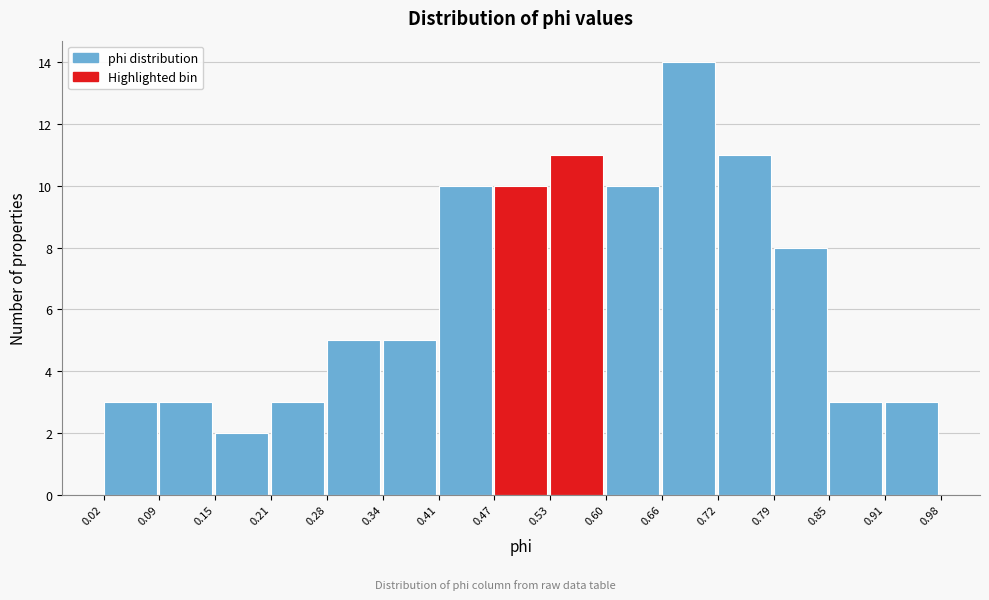

Reading left to right, transcribe this chart: for each bar, give the range it covers on the x-axis and its height. The values are not printed on the chart, so give them approximately, as read against the axis.

0.02 to 0.09: 3
0.09 to 0.15: 3
0.15 to 0.21: 2
0.21 to 0.28: 3
0.28 to 0.34: 5
0.34 to 0.41: 5
0.41 to 0.47: 10
0.47 to 0.53: 10
0.53 to 0.60: 11
0.60 to 0.66: 10
0.66 to 0.72: 14
0.72 to 0.79: 11
0.79 to 0.85: 8
0.85 to 0.91: 3
0.91 to 0.98: 3